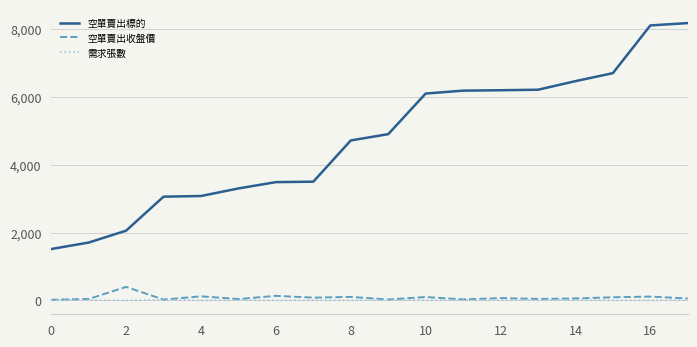

True or false: 空單賣出標的 and 空單賣出收盤價 intersect in this chart.

False